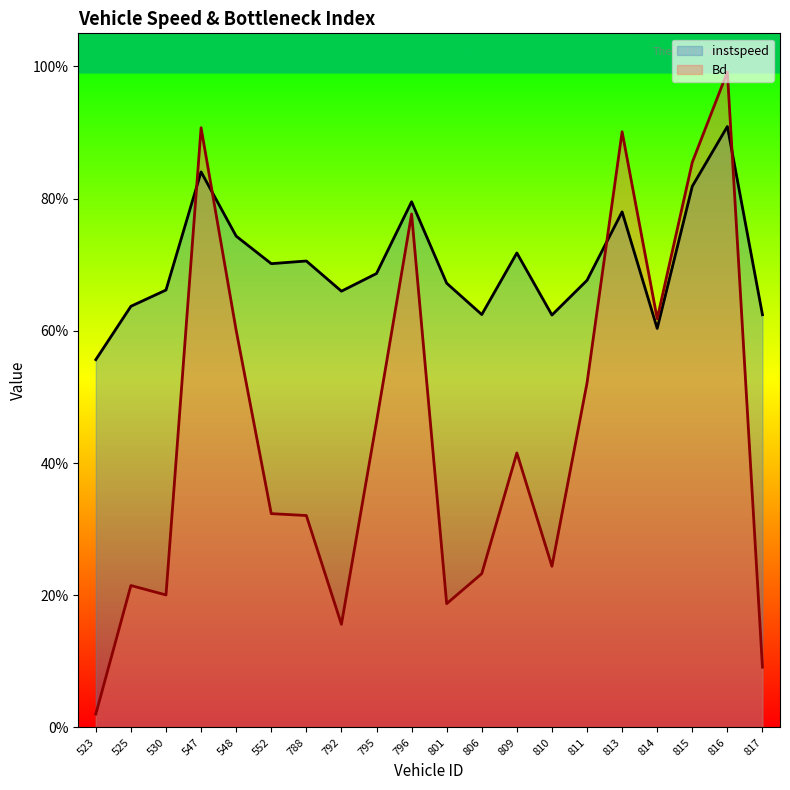

Reading right to left, transcribe all the data shown in this chart.

instspeed: 0.6	0.9	0.8	0.6	0.8	0.7	0.6	0.7	0.6	0.7	0.8	0.7	0.7	0.7	0.7	0.7	0.8	0.7	0.6	0.6
Bd: 0.1	1.0	0.9	0.6	0.9	0.5	0.2	0.4	0.2	0.2	0.8	0.5	0.2	0.3	0.3	0.6	0.9	0.2	0.2	0.0